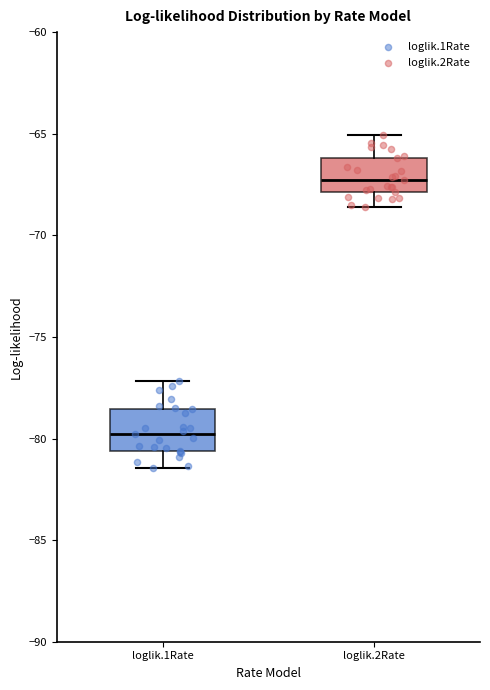

Reading left to right, read every box against the y-axis: the position of its median line, the range the box covers, and the ends of its whiskers. The values are not printed on the chart, so give them approximately, as read against the axis.

loglik.1Rate: median -80.0, box -80.5 to -78.5, whiskers -81.5 to -77.0
loglik.2Rate: median -67.5, box -68.0 to -66.0, whiskers -68.5 to -65.0